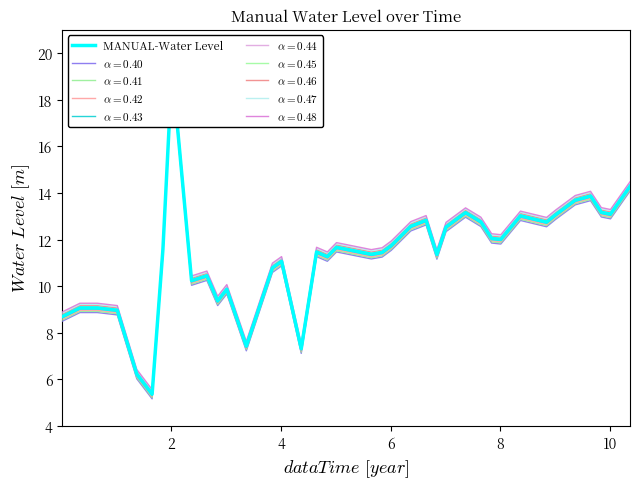

How many lines are shown in the chart?

1